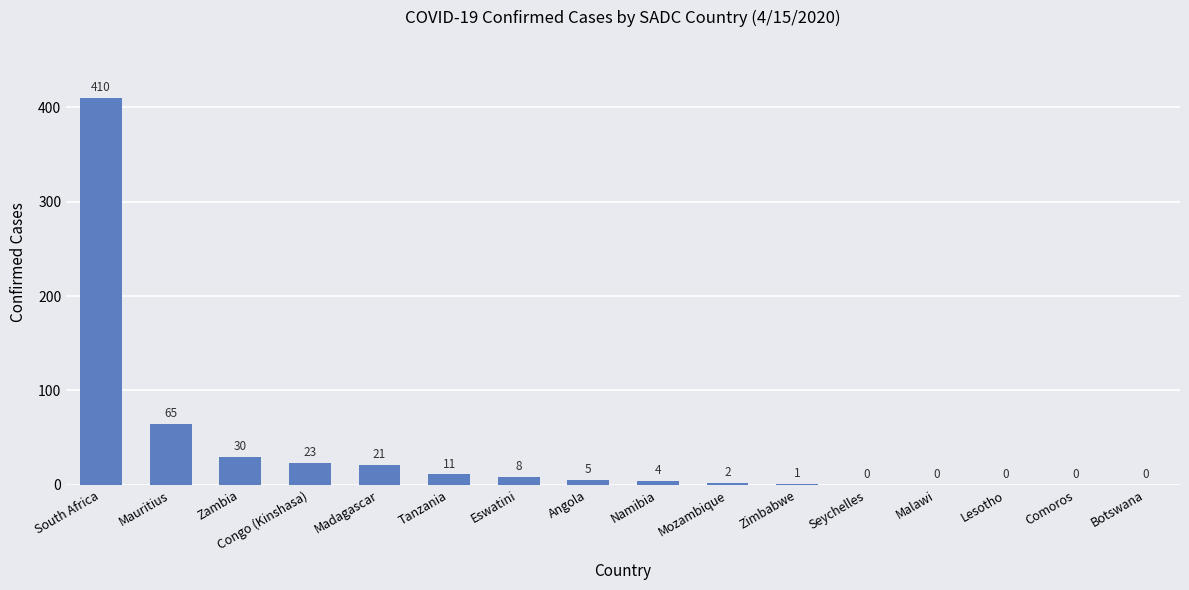

What is the change in value from Angola to Mozambique?

-3